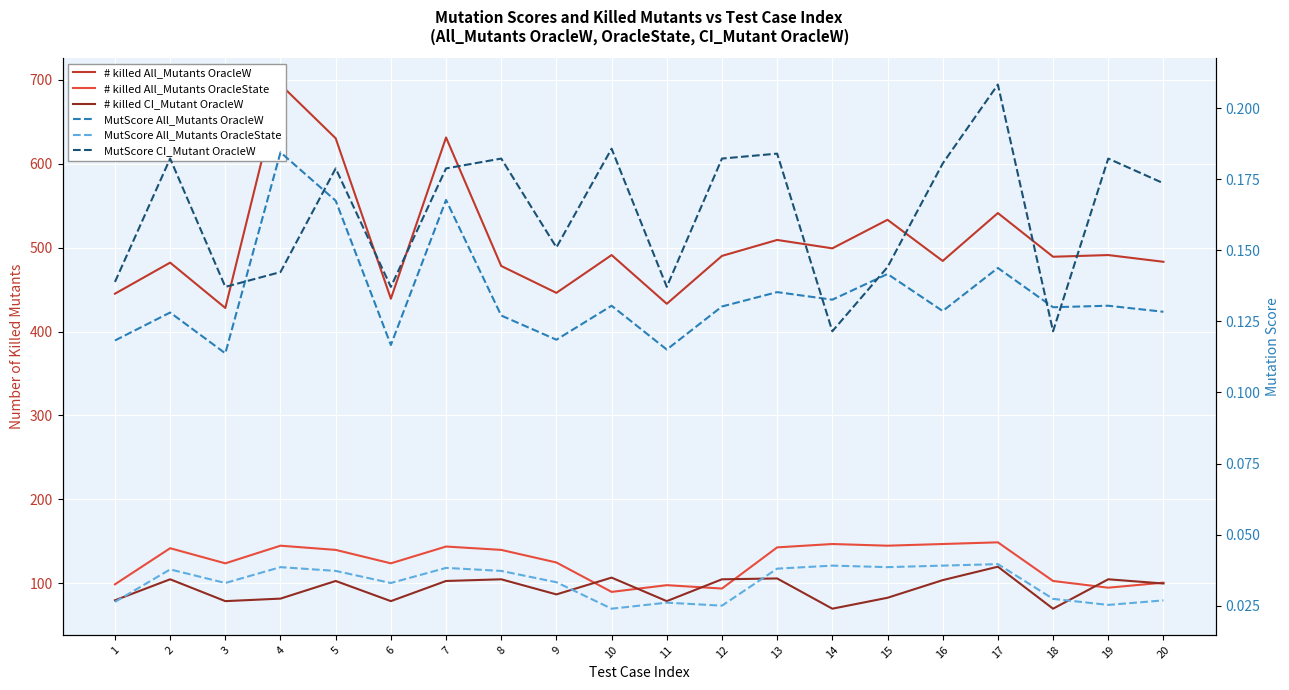

Which series changed the most between 2 and 10?

Number of killed All_Mutants OracleState